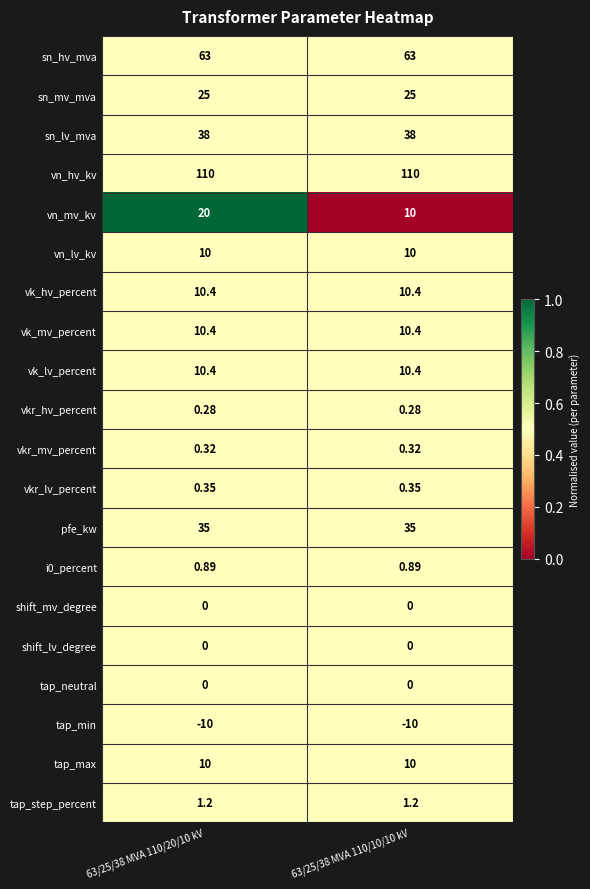

Which series changed the most between 63/25/38 MVA 110/20/10 kV and 63/25/38 MVA 110/10/10 kV?

vn_mv_kv